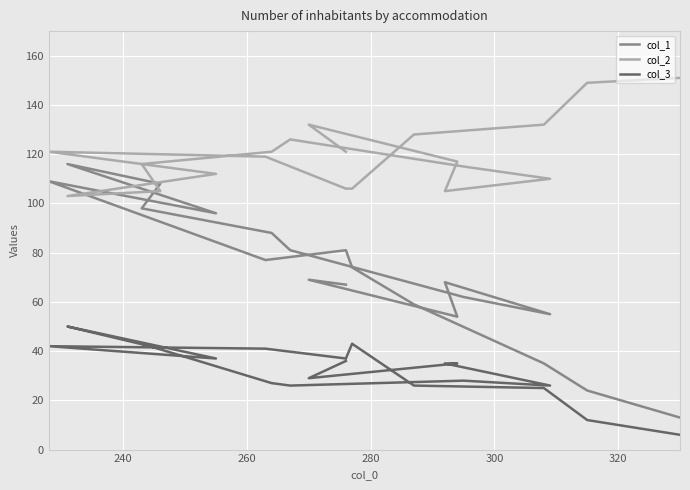

Does the chart display data point markers on the line(s)?

No